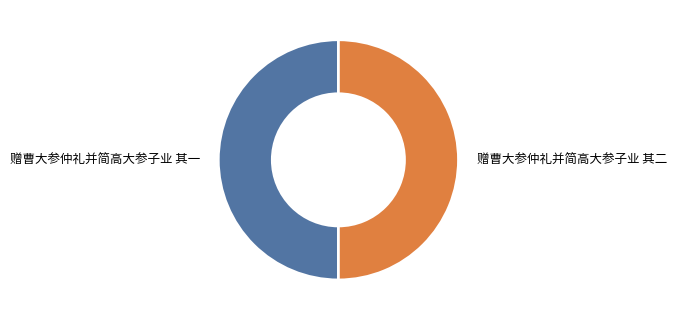

Is the sum of 赠曹大参仲礼并简高大参子业 其一 and 赠曹大参仲礼并简高大参子业 其二 greater than half?

Yes